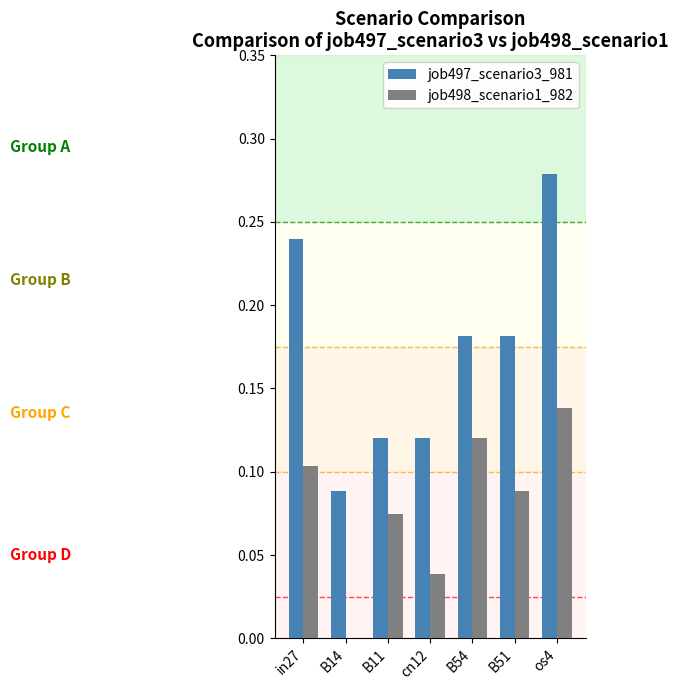

Which series has the largest total across all categories?

job497_scenario3_981